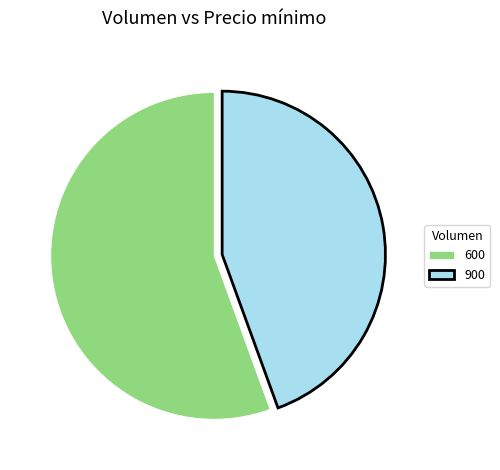

Rank the categories by value from highest to lowest.

600, 900